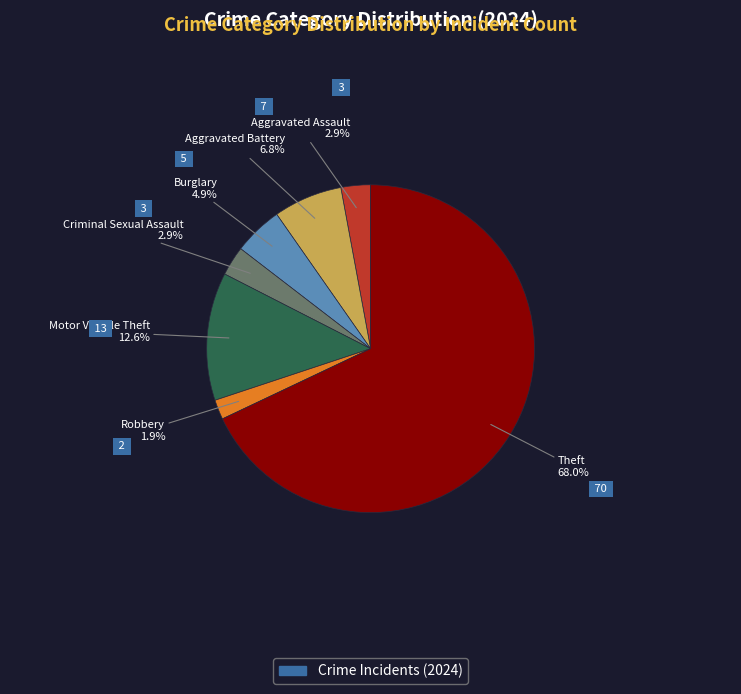

Does any single category account for the majority?

Yes